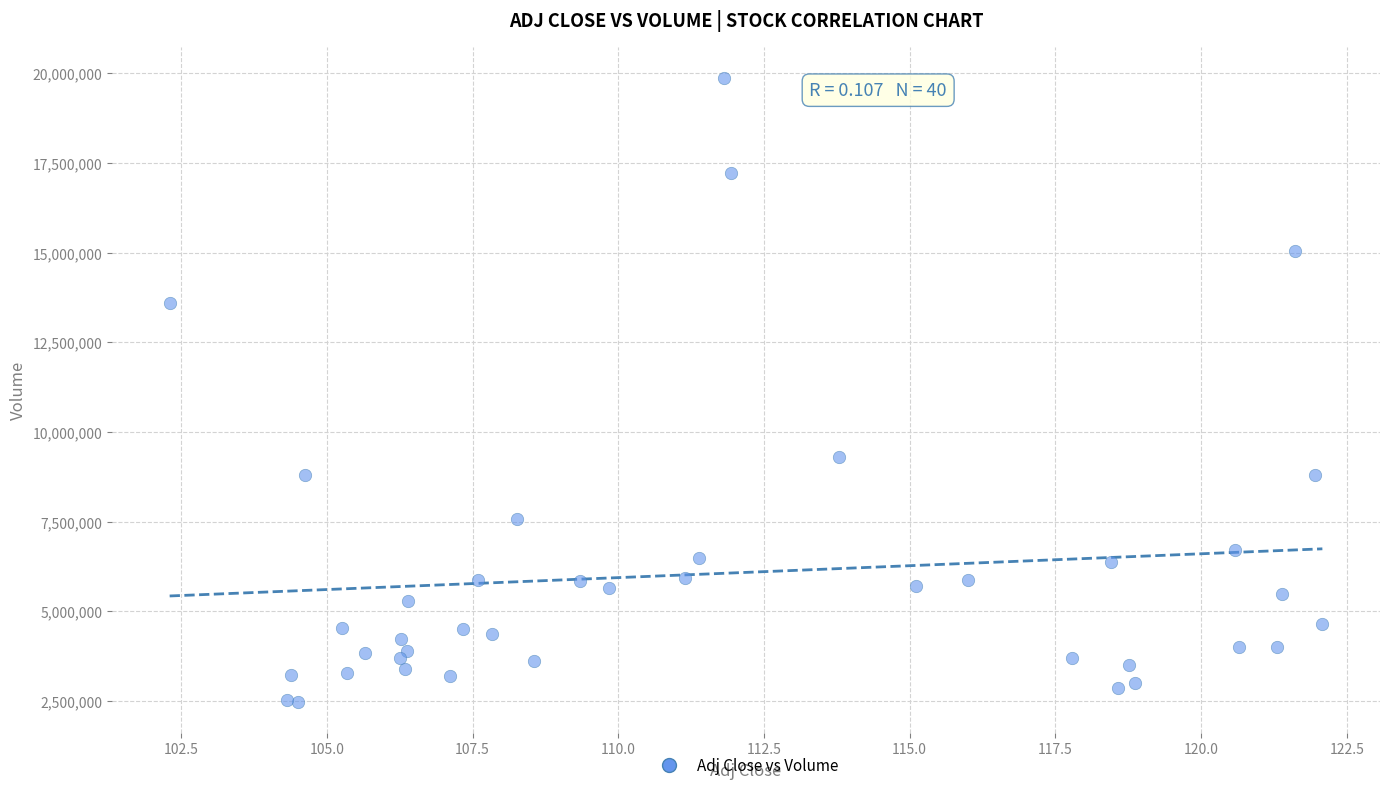

What Y value in the scatter plot is closest to 11175621?

9295488